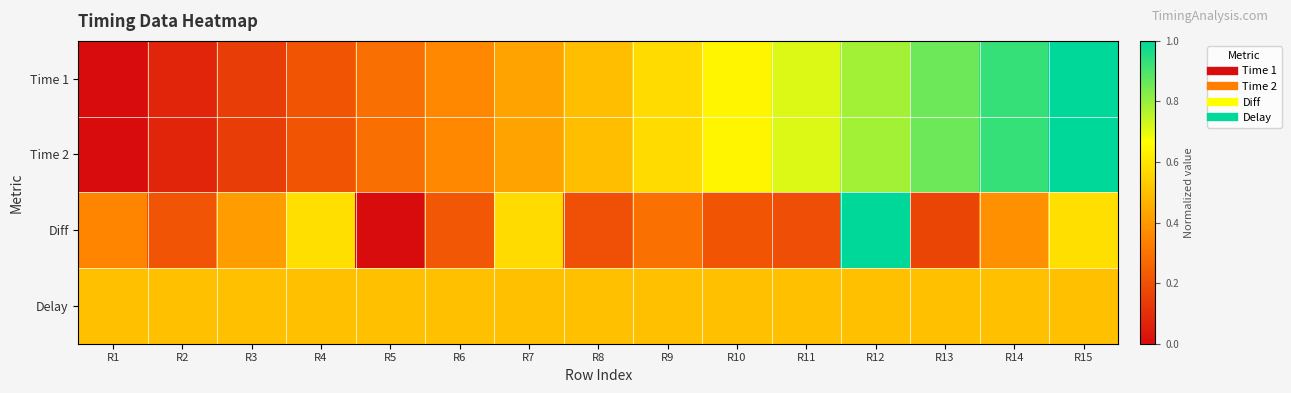

At how many categories does at least one series exceed 0?

15